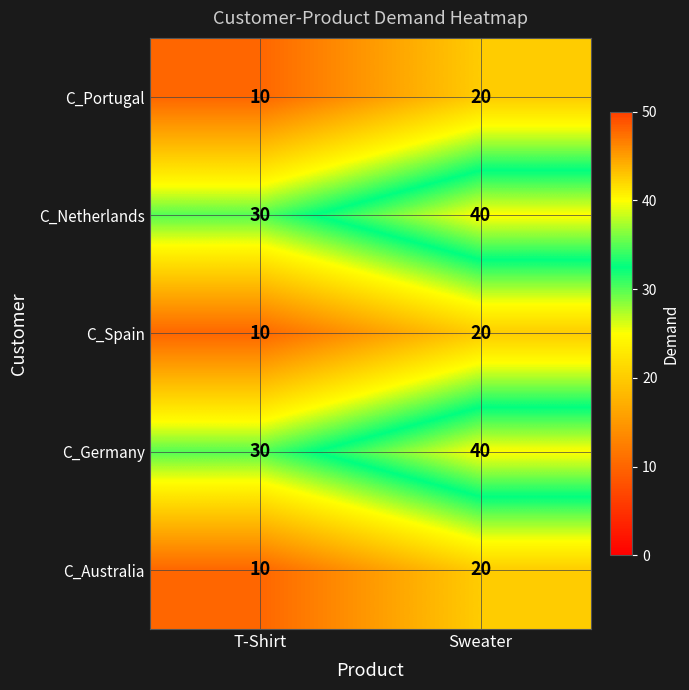

Is it true that C_Spain equals 31 at Sweater?

False